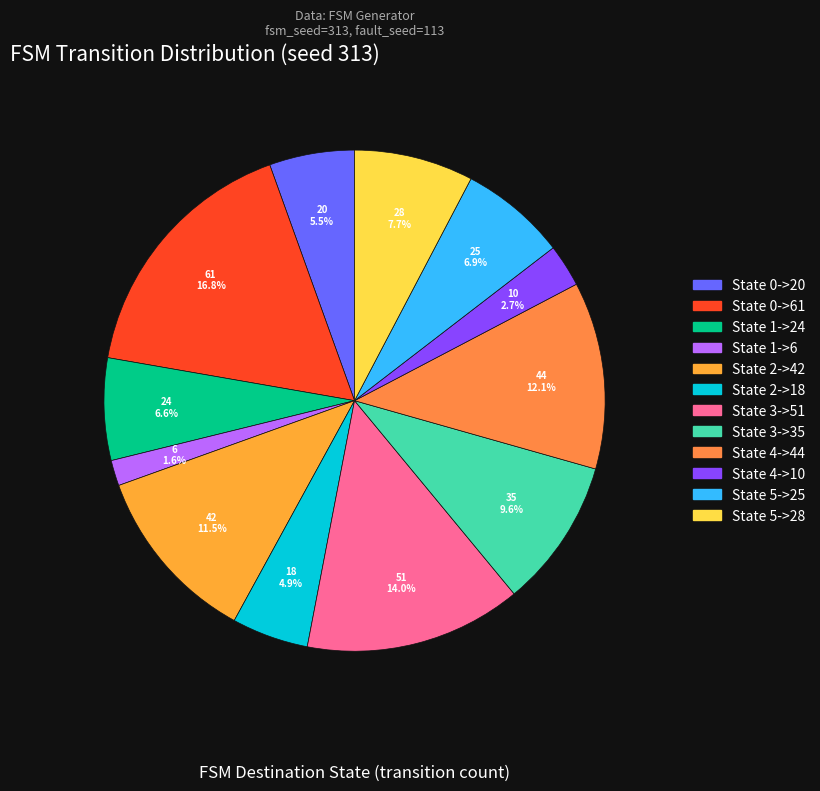

Rank the categories by value from highest to lowest.

State 0->61, State 3->51, State 4->44, State 2->42, State 3->35, State 5->28, State 5->25, State 1->24, State 0->20, State 2->18, State 4->10, State 1->6